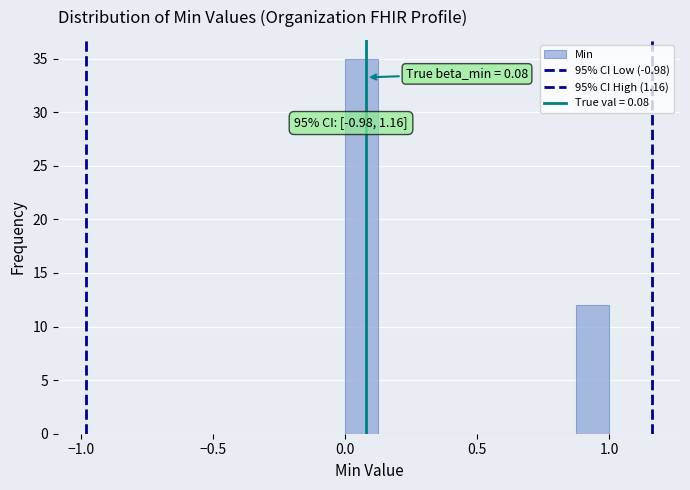

Around what value on the x-axis is the tallest bar? Give the approximate position of its centre, as read against the axis.

0.05